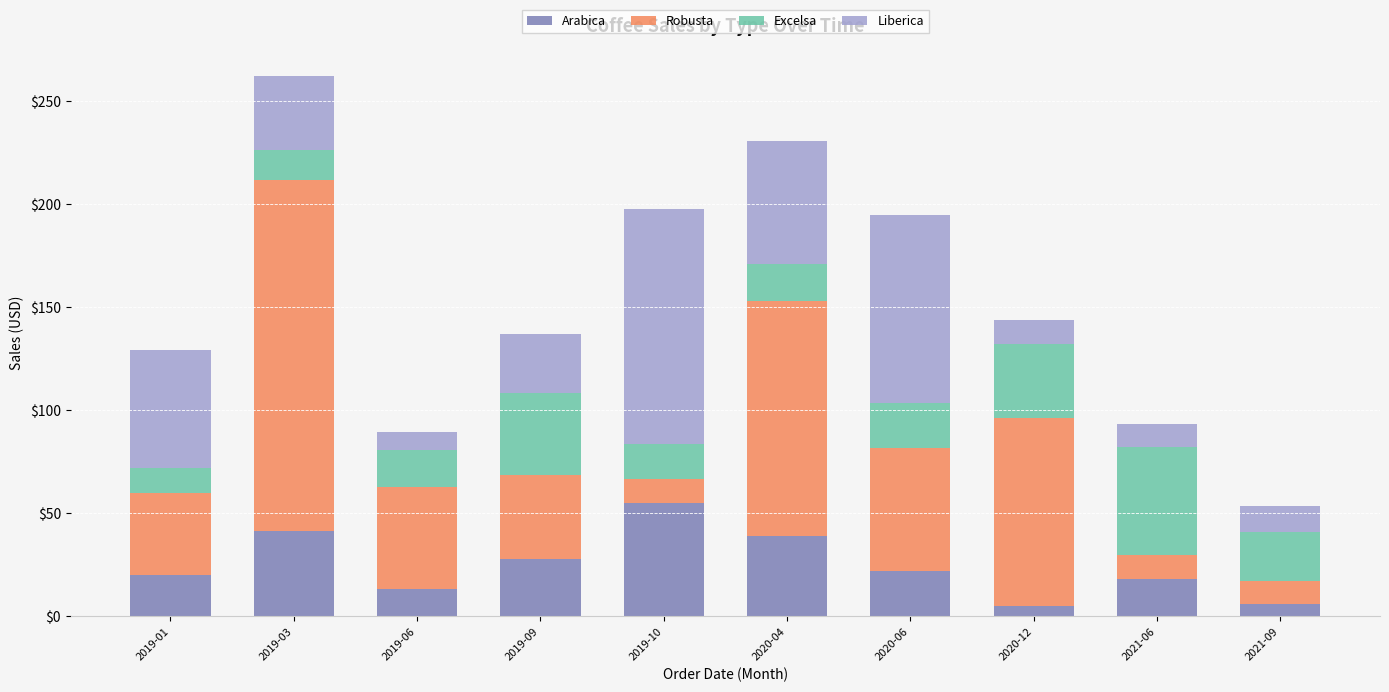

At which category is the sum across all series the highest?

2019-03